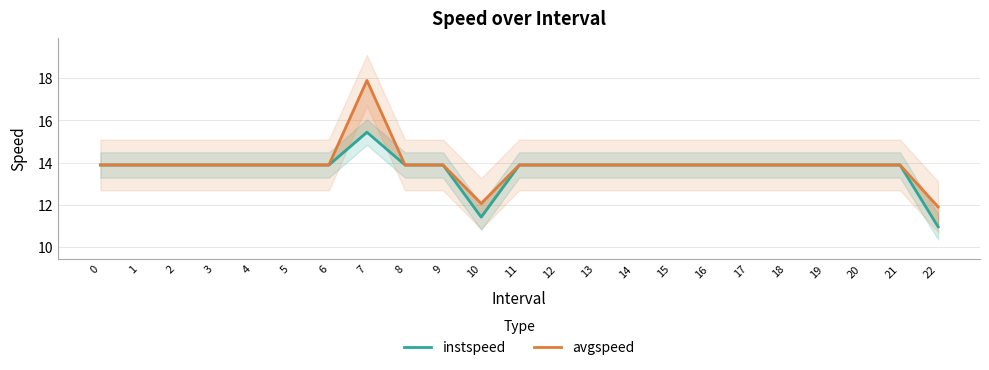

At how many categories does at least one series exceed 12?

22